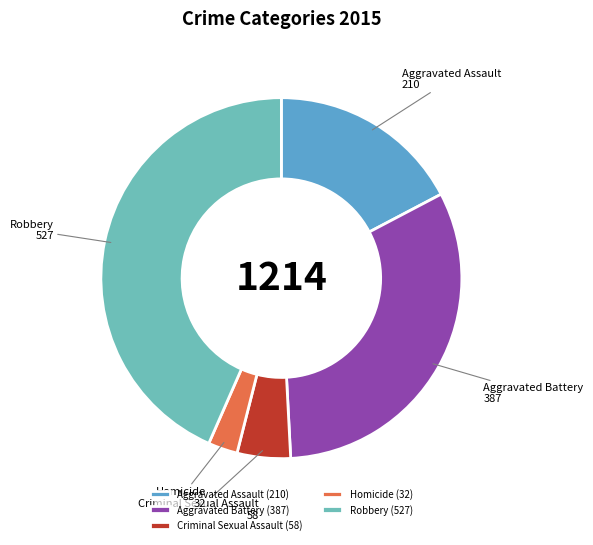

Is it true that Aggravated Assault is 31% of the pie?

False